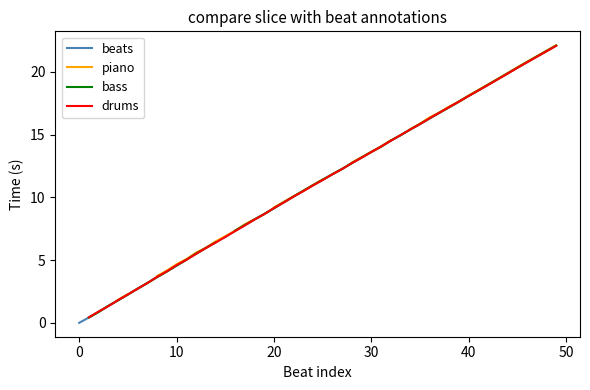

What is the total value across all series at 25?

45.6